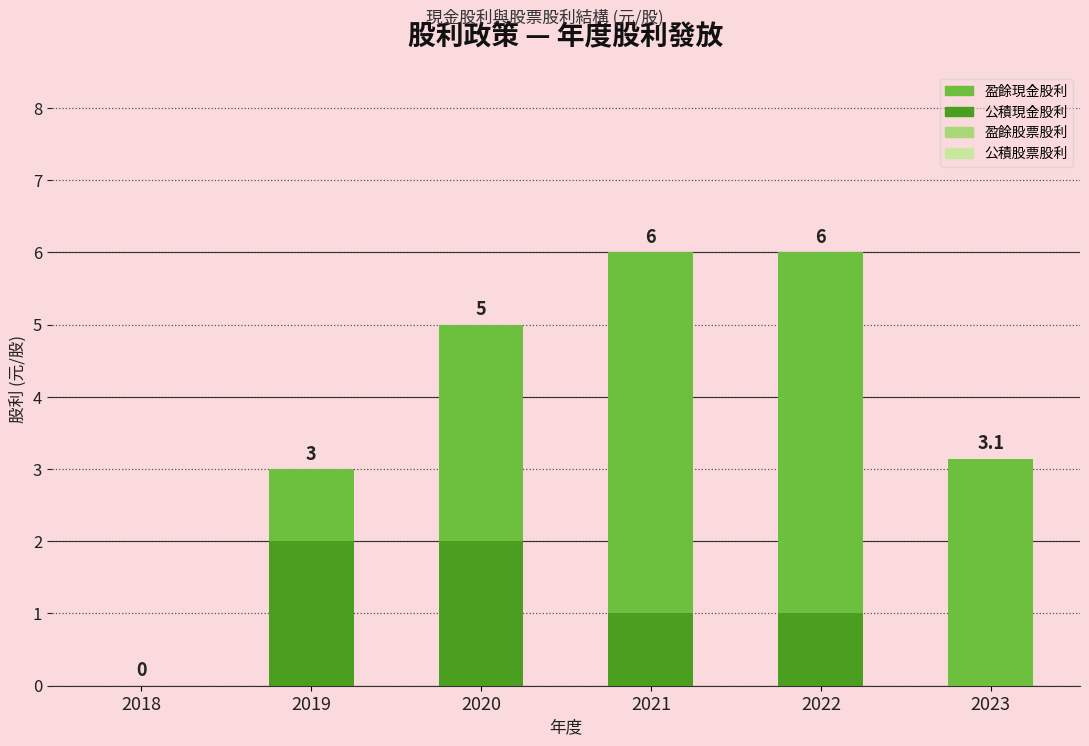

The value of 公積現金股利 at 2023 is 0.8. True or false?

False